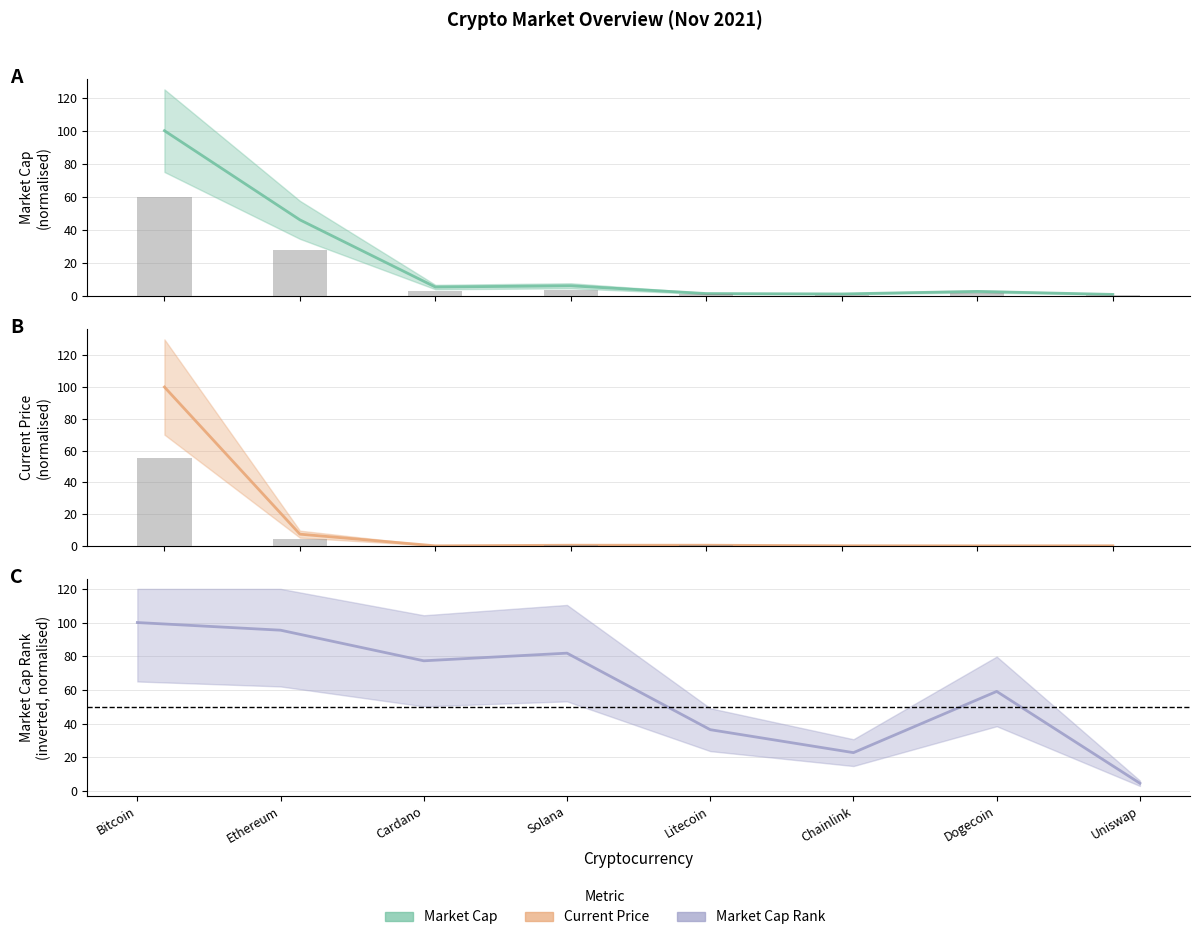

Which category has the highest value in the current_price series?

Bitcoin